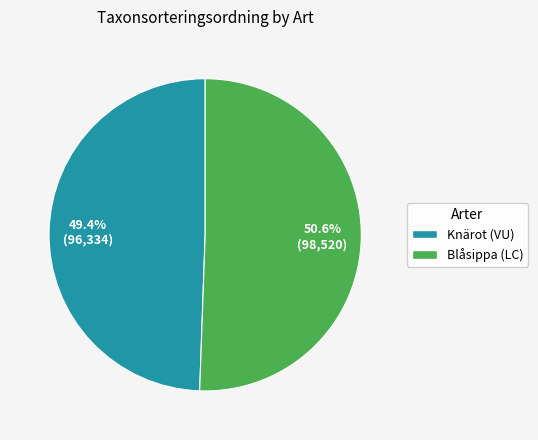

How many segments does this pie chart have?

2